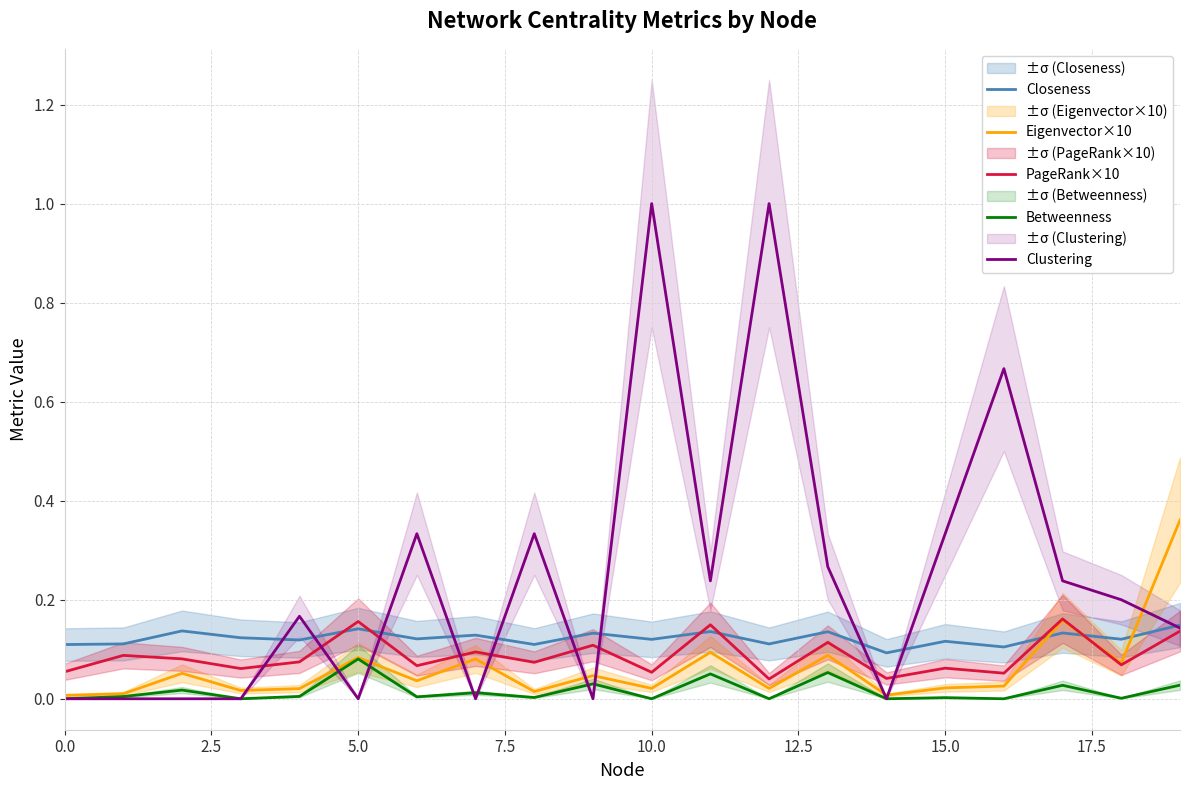

True or false: Betweenness and Eigenvector×10 intersect in this chart.

False